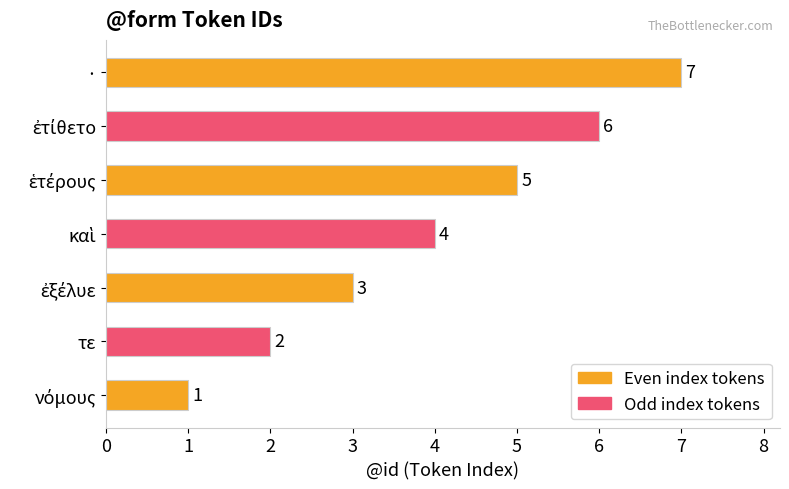

What is the average value?

4